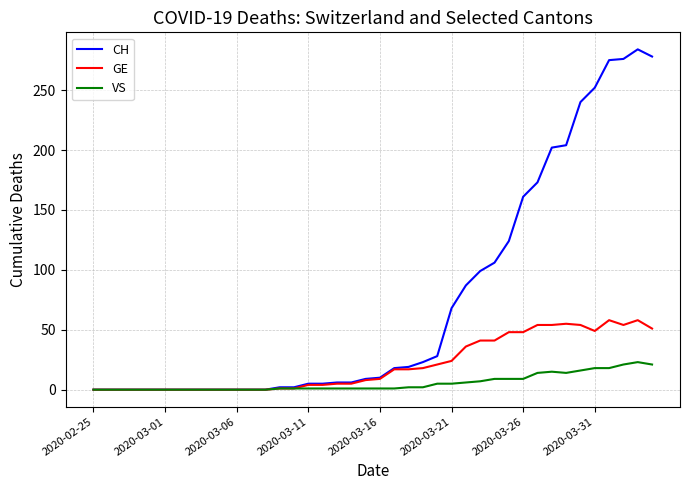

Rank the series by their average value, from highest to lowest.

CH, GE, VS